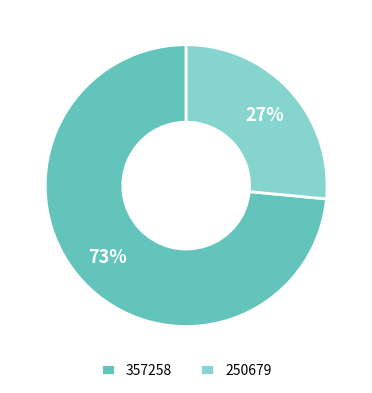

To the nearest percent, what is the combined percentage of 357258 and 250679?

100%